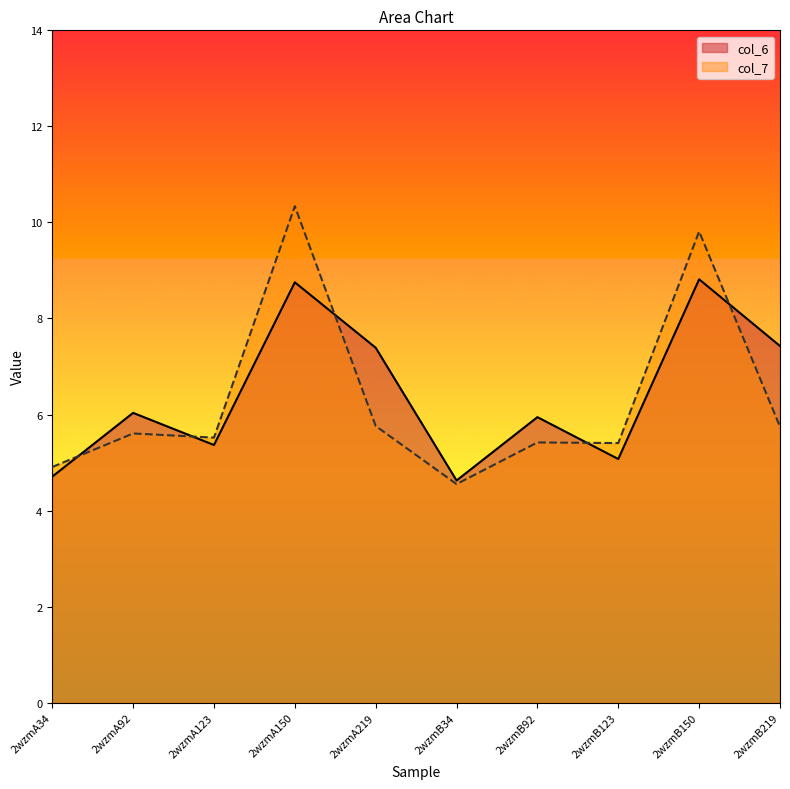

Rank the series by their maximum value, from lowest to highest.

col_6, col_7